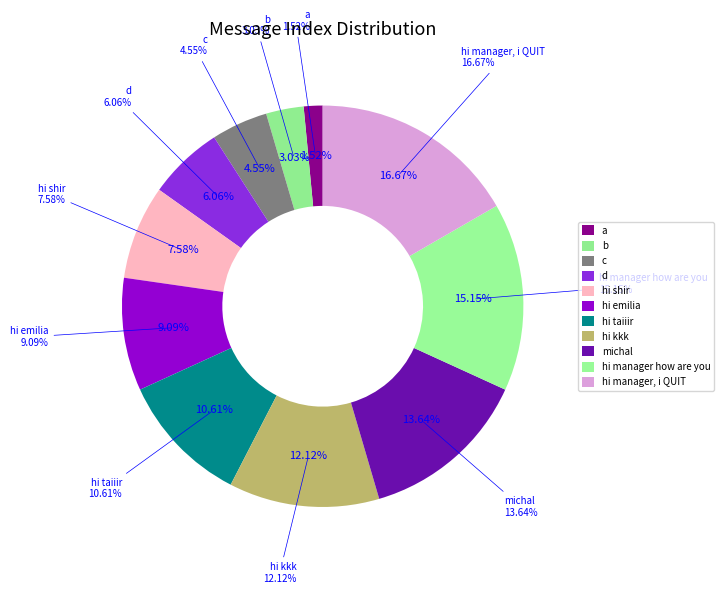

To the nearest percent, what is the combined percentage of c and hi manager how are you?

20%